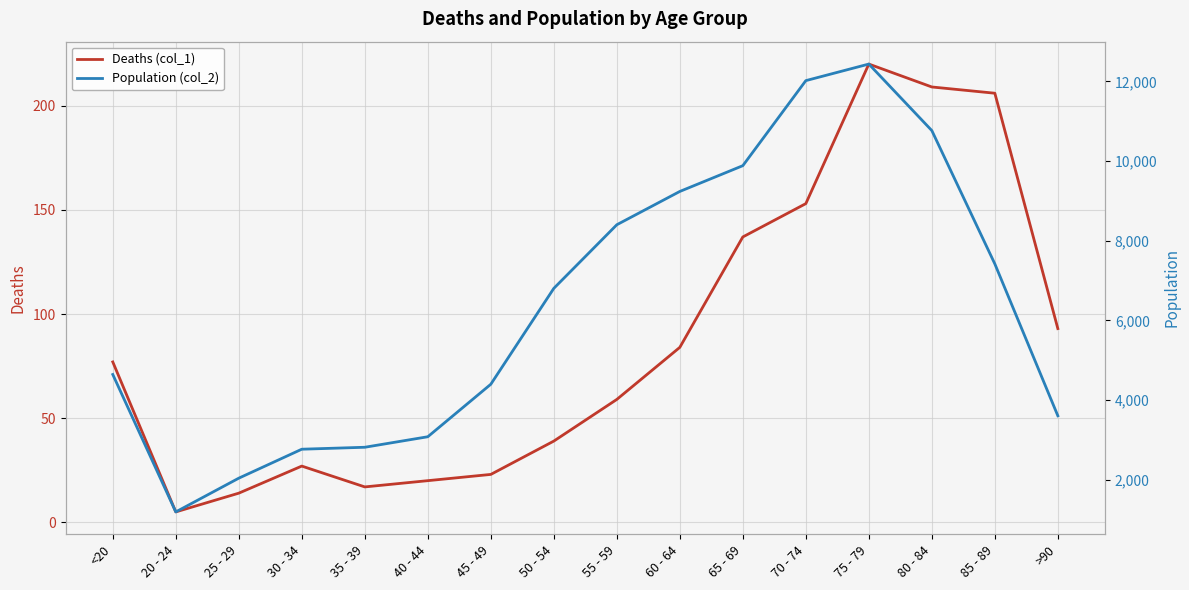

How many interior local valleys does the Population (col_2) series have?

1